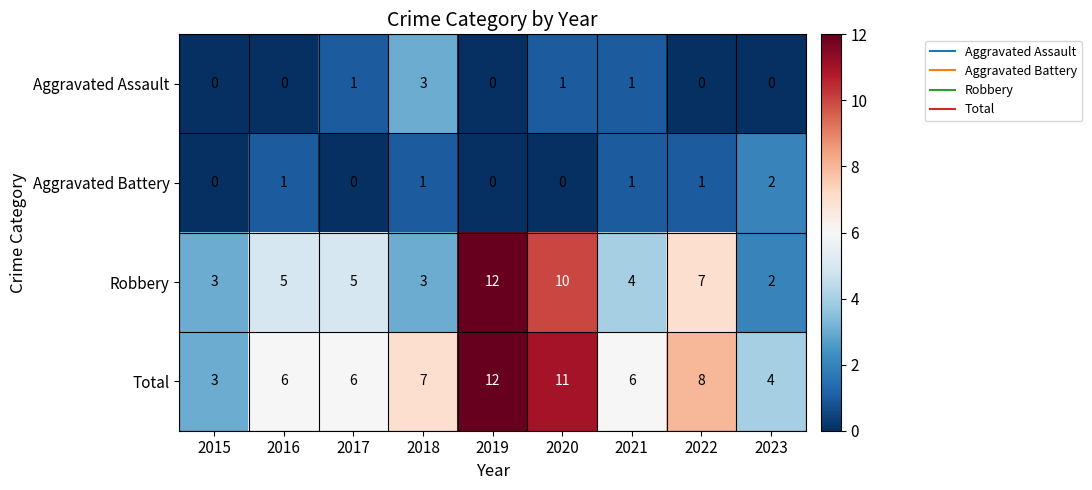

True or false: Robbery has a value of 4 at 2018.

False